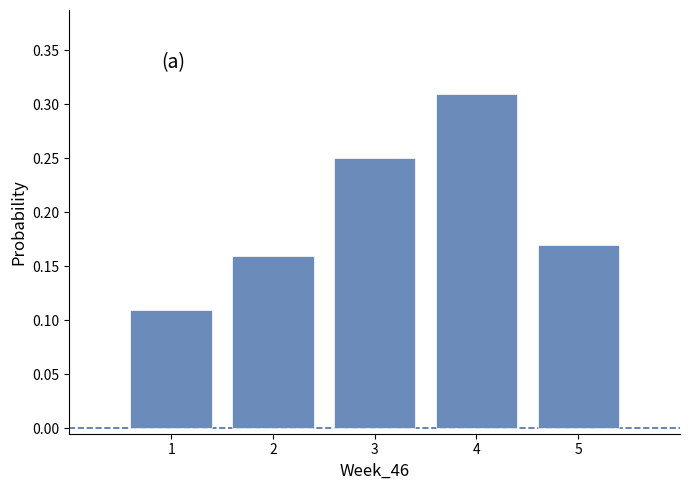

Reading left to right, transcribe this chart: for each bar, give the range it covers on the x-axis and its height. The values are not printed on the chart, so give them approximately, as read against the axis.

0.5 to 1.5: 0.11
1.5 to 2.5: 0.16
2.5 to 3.5: 0.25
3.5 to 4.5: 0.31
4.5 to 5.5: 0.17